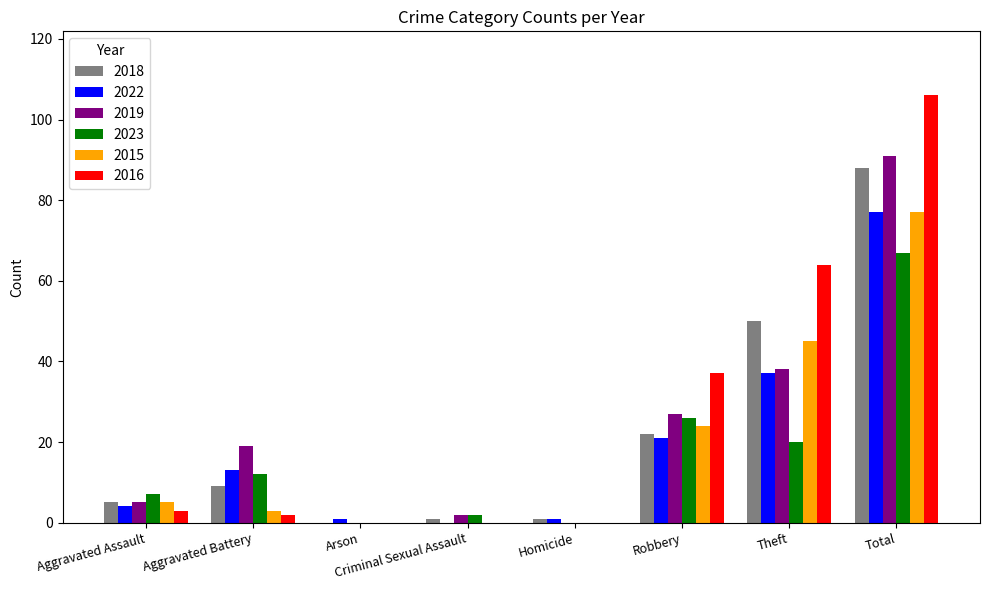

At which category is the sum across all series the highest?

Total